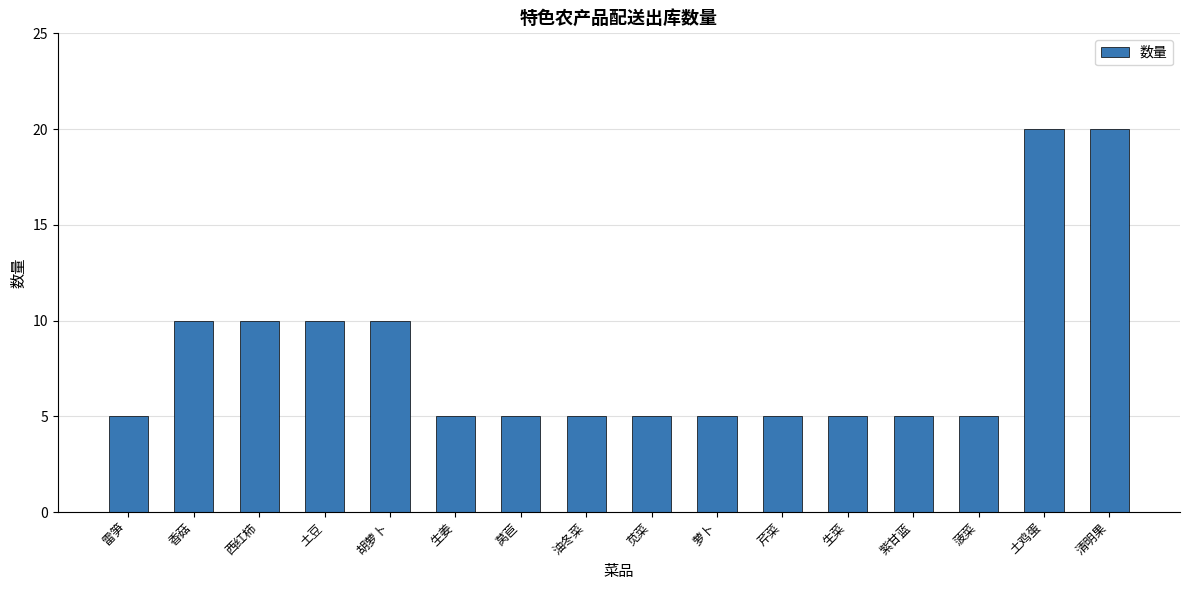

What is the difference between the maximum and minimum values?

15